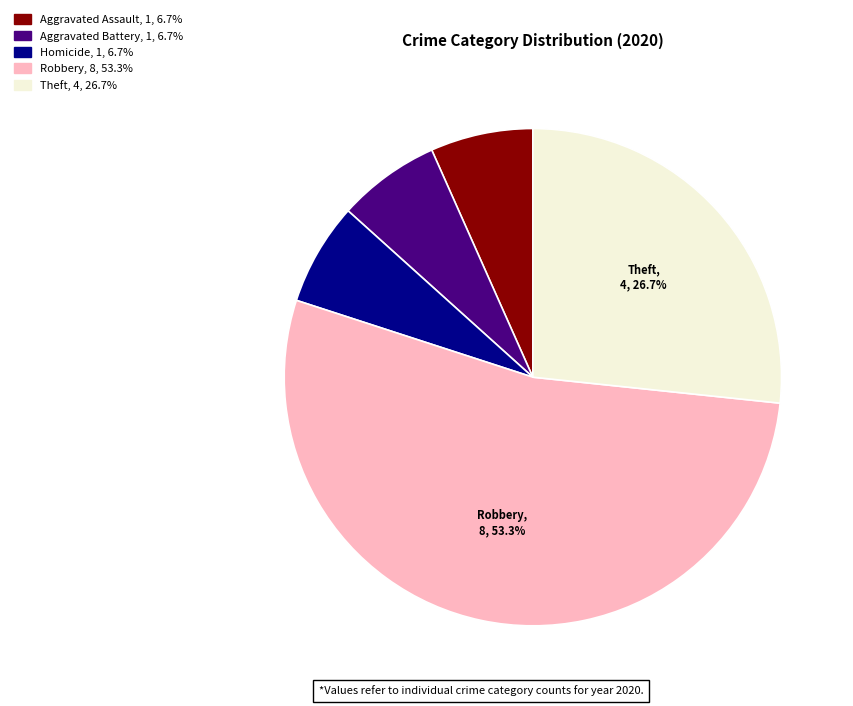

Does any single category account for the majority?

Yes